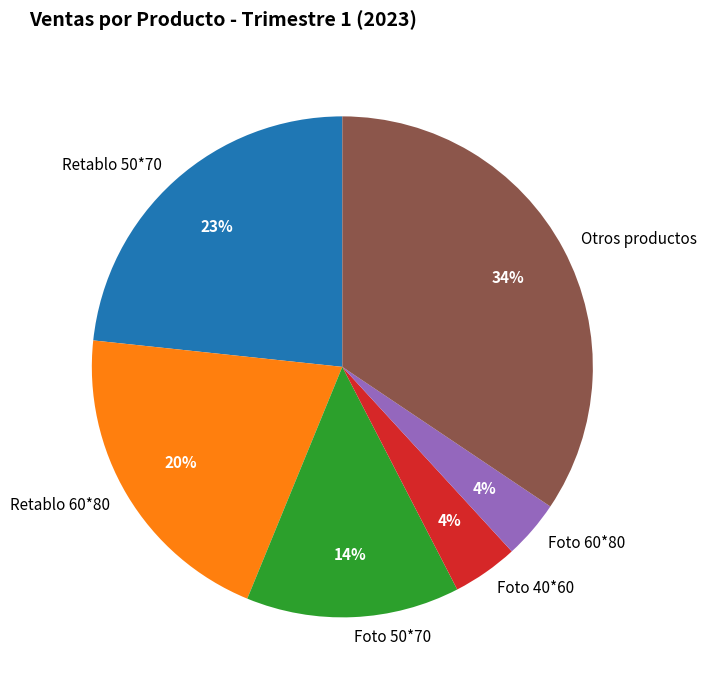

To the nearest percent, what percentage of the pie is Retablo 50*70?

23%